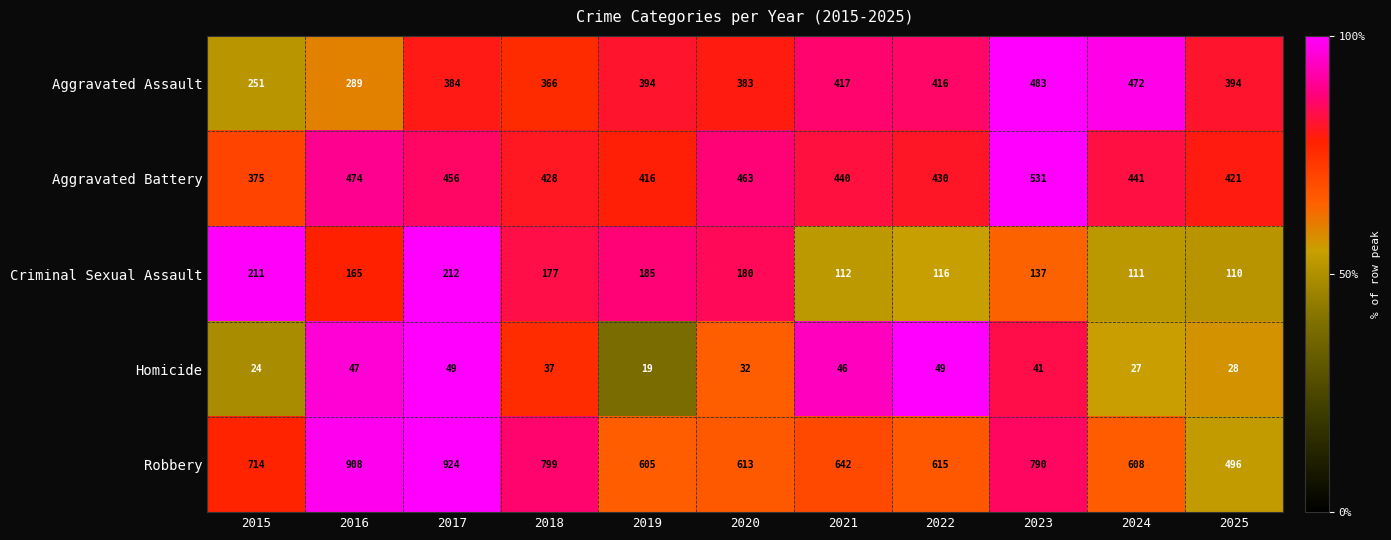

Where does the Robbery series first go above 642?

2015